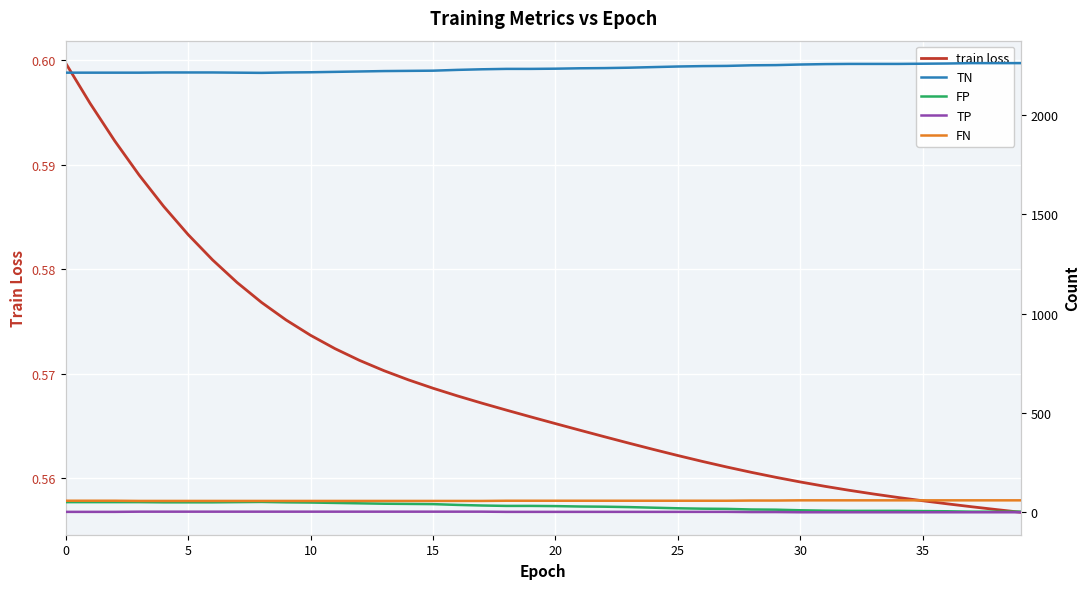

Which series has the largest total across all categories?

TN